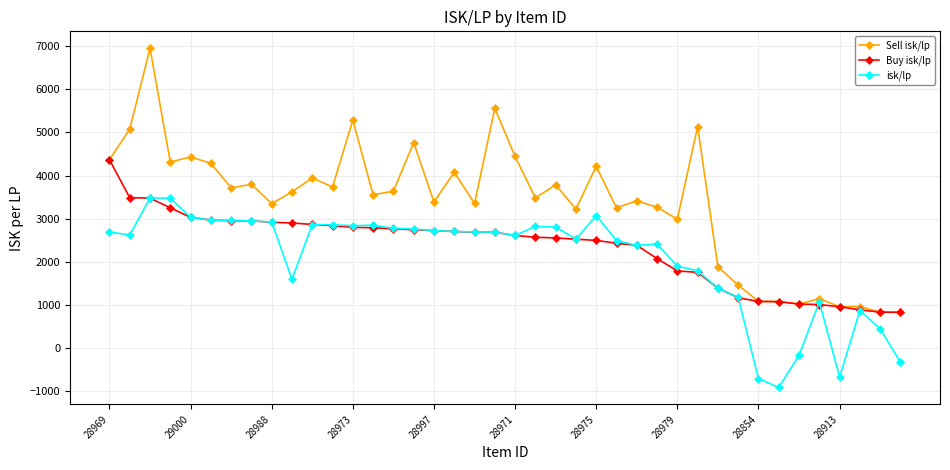

What is the value of the Sell isk/lp point at the 1st from the left?

4367.6